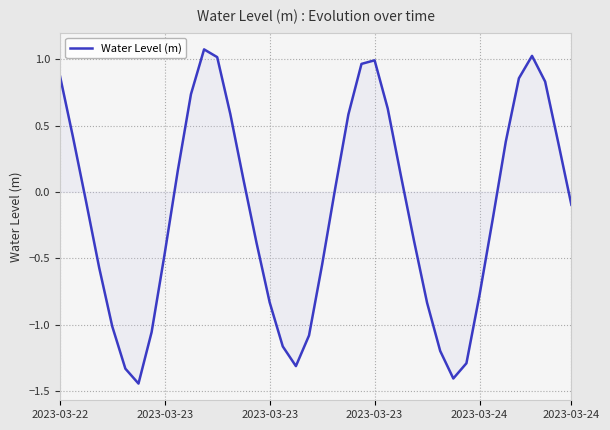

What is the difference between the maximum and minimum values?

2.5